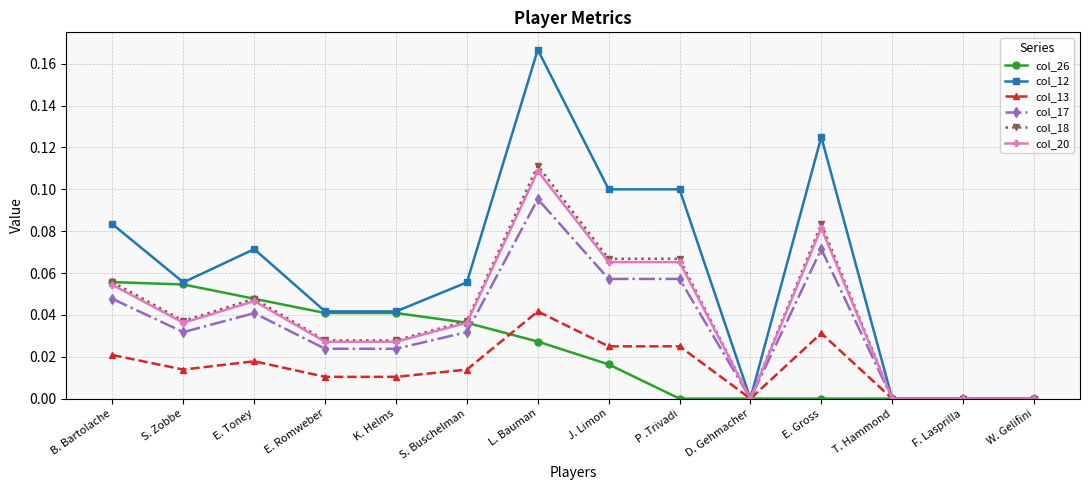

True or false: col_12 has more than 2 points higher than both neighbors.

True